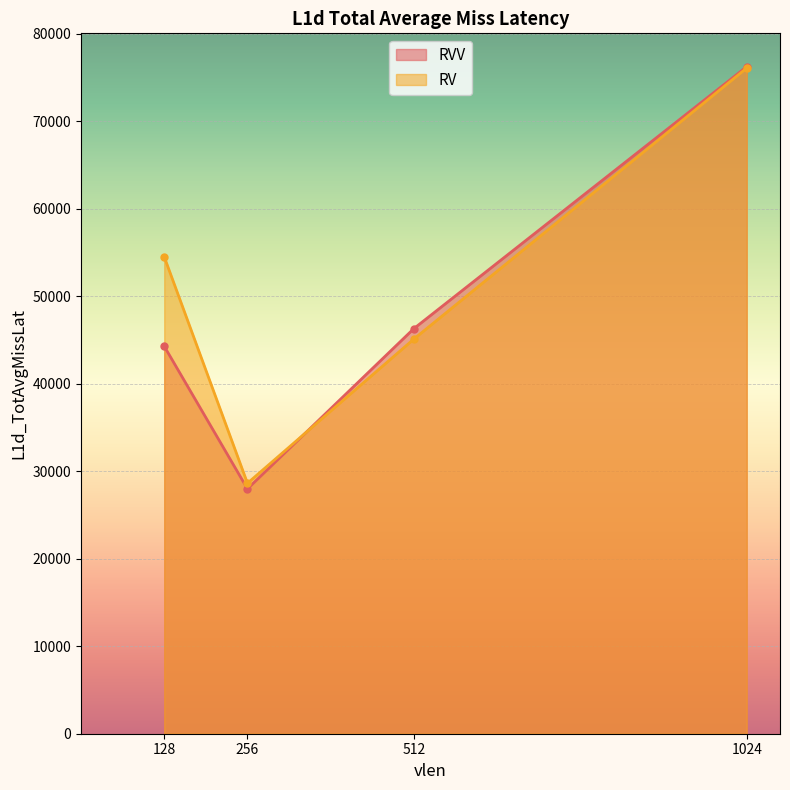

Which series has the widest spread of values?

RVV